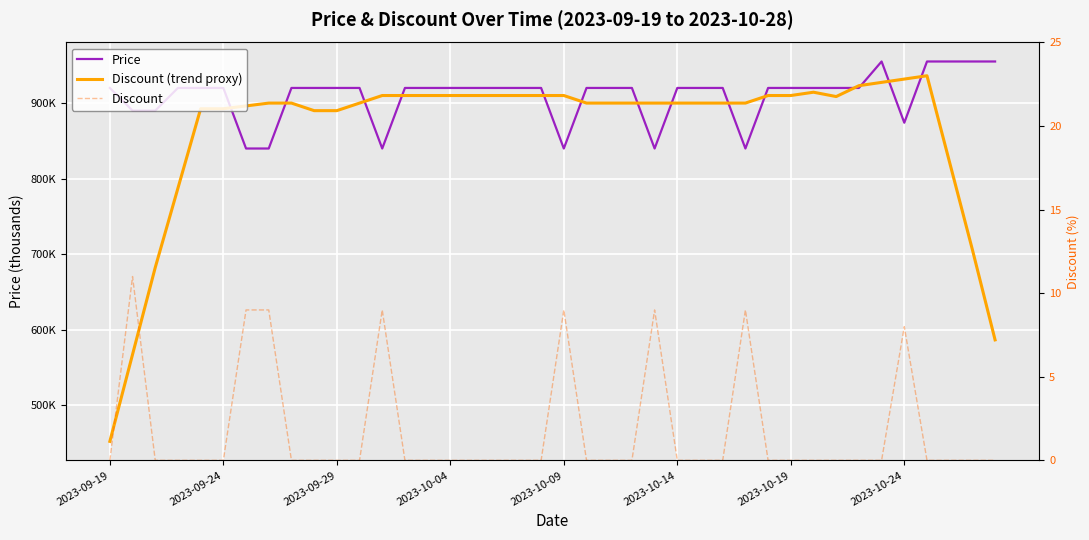

What is the sum of all Discount values?

73.0